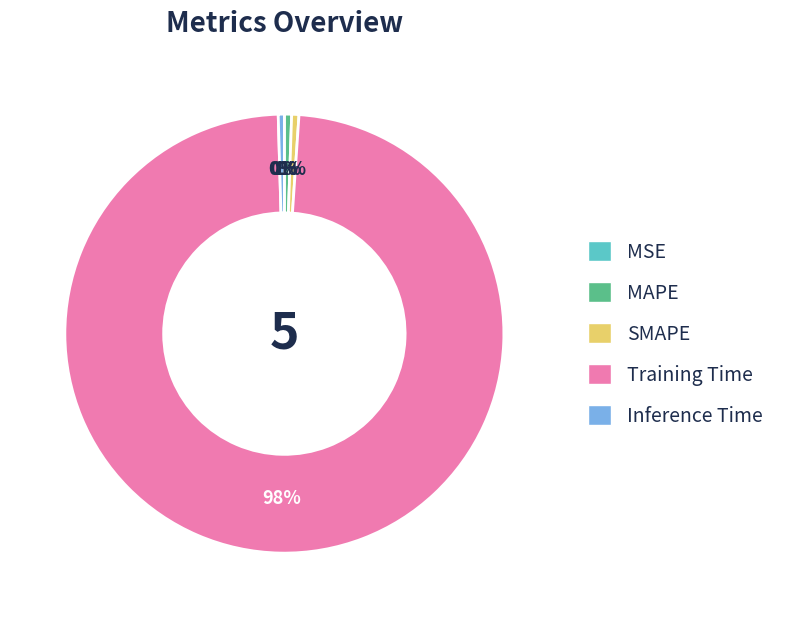

To the nearest percent, what is the difference between the Training Time and Inference Time slice percentages?

98%